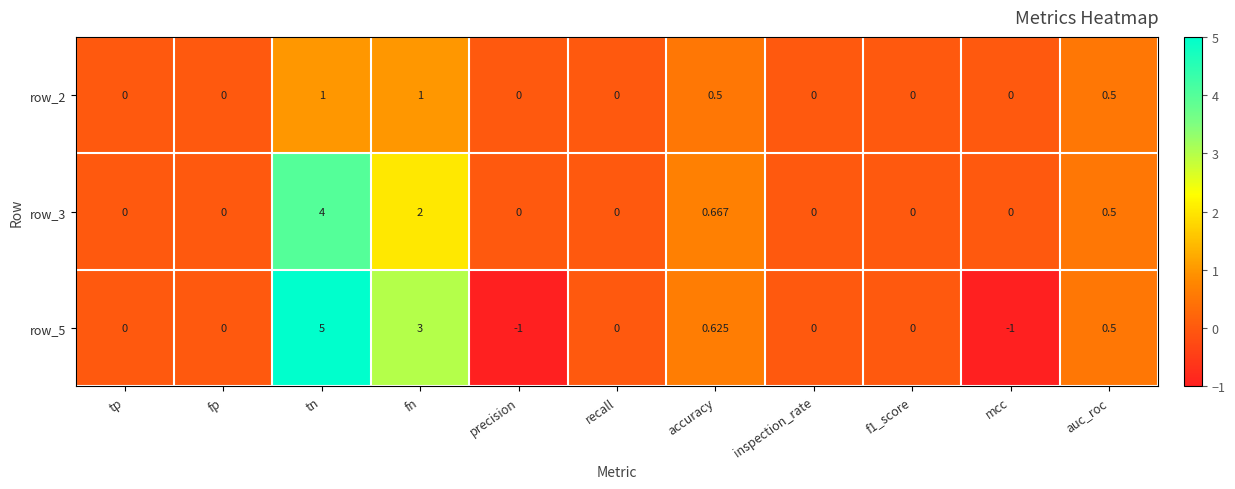

What is the sum of the row_2 values at precision and tp?

0.0